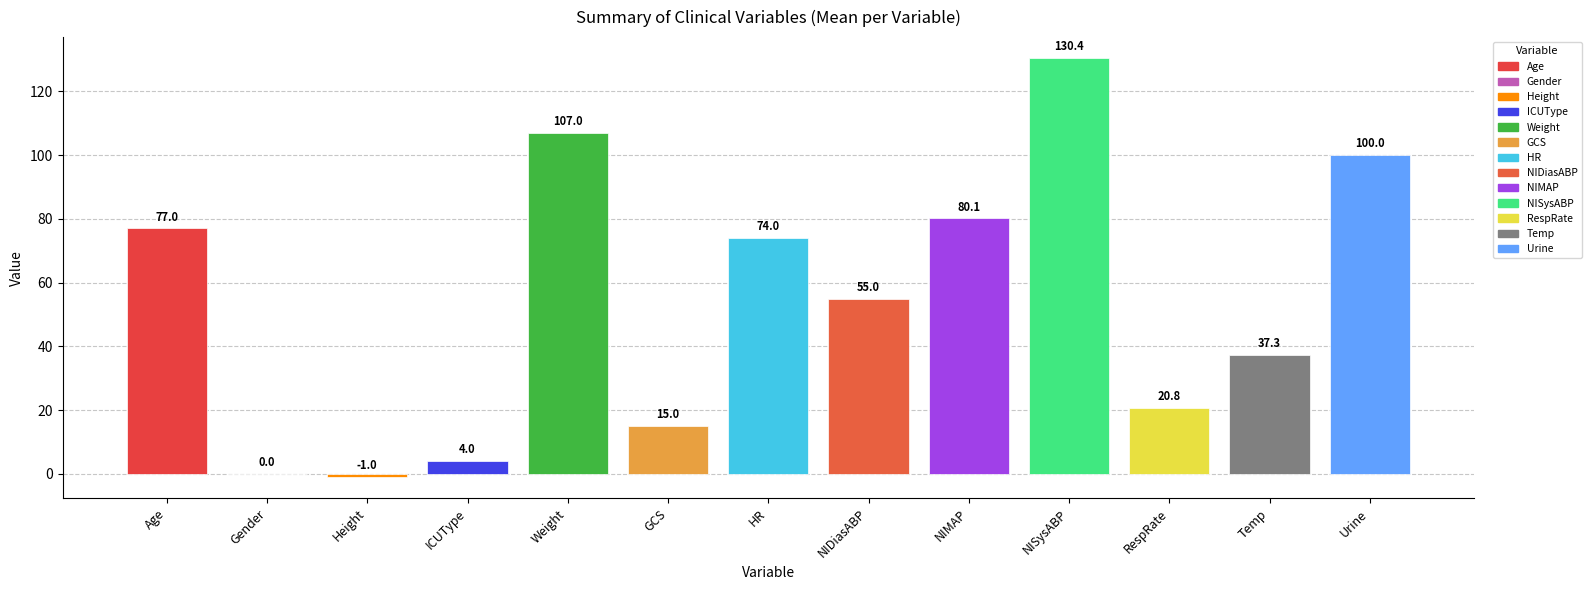

What is the sum of the values at NIMAP and Urine?

180.1